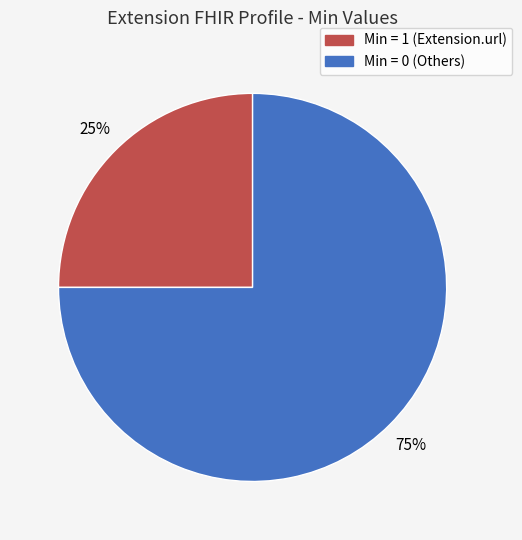

Is there a majority slice in this chart?

Yes